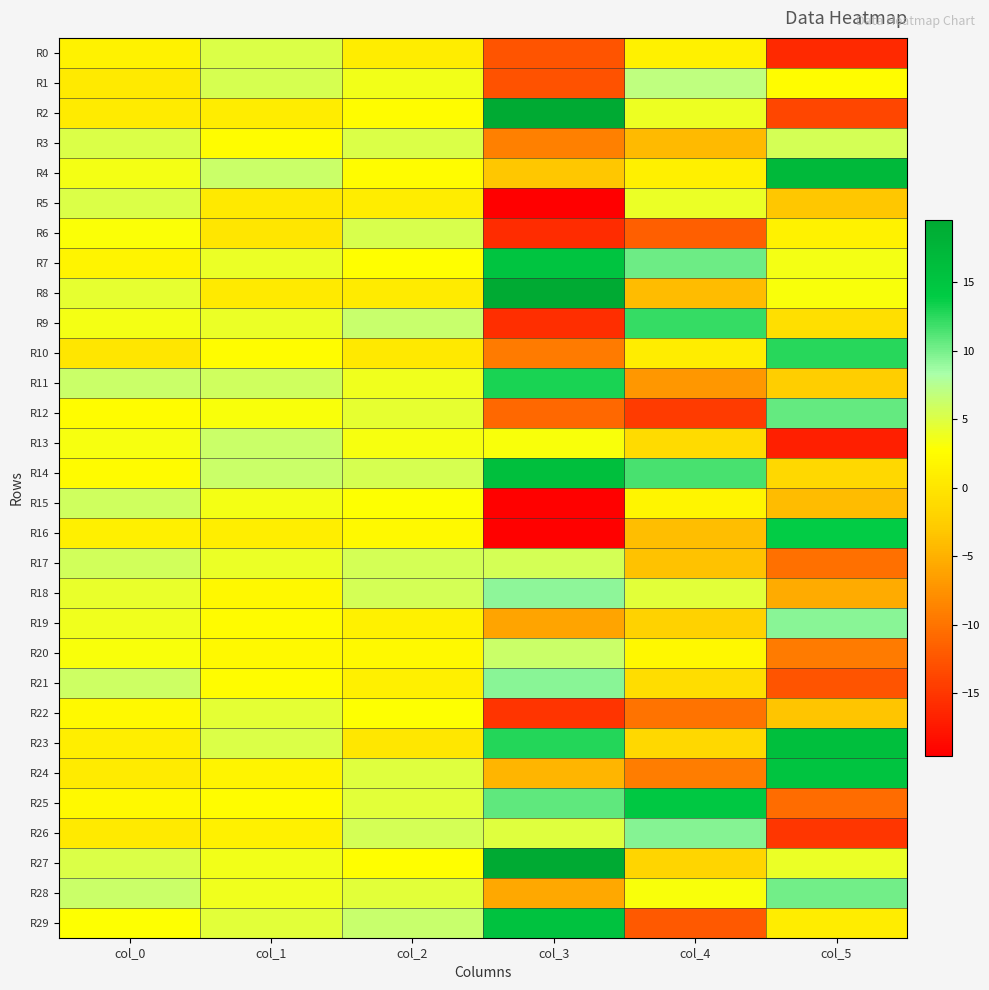

Reading right to left, transcribe all the data shown in this chart.

R0: col_5=-16.1	col_4=1.3	col_3=-12.5	col_2=0.9	col_1=5.0	col_0=1.4
R1: col_5=2.4	col_4=6.9	col_3=-12.8	col_2=3.5	col_1=5.4	col_0=0.5
R2: col_5=-13.7	col_4=3.8	col_3=19.3	col_2=2.6	col_1=0.8	col_0=0.6
R3: col_5=5.6	col_4=-4.2	col_3=-9.0	col_2=5.1	col_1=2.5	col_0=5.0
R4: col_5=16.9	col_4=1.1	col_3=-3.1	col_2=2.4	col_1=6.1	col_0=3.4
R5: col_5=-3.1	col_4=4.1	col_3=-19.6	col_2=0.8	col_1=0.4	col_0=5.1
R6: col_5=1.5	col_4=-11.6	col_3=-15.8	col_2=5.3	col_1=0.1	col_0=2.9
R7: col_5=3.4	col_4=10.2	col_3=15.1	col_2=2.7	col_1=4.1	col_0=1.5
R8: col_5=3.1	col_4=-4.0	col_3=19.5	col_2=0.6	col_1=0.5	col_0=4.3
R9: col_5=-0.7	col_4=12.1	col_3=-15.6	col_2=6.4	col_1=4.1	col_0=3.5
R10: col_5=12.6	col_4=0.8	col_3=-9.4	col_2=0.3	col_1=2.5	col_0=0.1
R11: col_5=-2.5	col_4=-7.1	col_3=13.0	col_2=3.7	col_1=5.8	col_0=6.2
R12: col_5=10.6	col_4=-14.6	col_3=-10.9	col_2=4.3	col_1=3.1	col_0=2.6
R13: col_5=-16.9	col_4=-1.2	col_3=3.1	col_2=3.3	col_1=6.2	col_0=3.3
R14: col_5=-1.5	col_4=11.6	col_3=15.9	col_2=5.3	col_1=6.2	col_0=2.3
R15: col_5=-4.1	col_4=1.8	col_3=-19.4	col_2=2.8	col_1=3.4	col_0=5.9
R16: col_5=13.8	col_4=-3.9	col_3=-19.3	col_2=2.2	col_1=0.9	col_0=1.2
R17: col_5=-10.3	col_4=-3.6	col_3=5.5	col_2=5.6	col_1=4.1	col_0=5.7
R18: col_5=-5.5	col_4=4.7	col_3=9.2	col_2=5.6	col_1=2.1	col_0=4.2
R19: col_5=9.4	col_4=-2.1	col_3=-6.1	col_2=1.3	col_1=2.4	col_0=3.7
R20: col_5=-9.4	col_4=2.1	col_3=6.2	col_2=2.2	col_1=2.2	col_0=3.1
R21: col_5=-12.6	col_4=-0.8	col_3=9.3	col_2=1.1	col_1=2.5	col_0=6.0
R22: col_5=-3.3	col_4=-10.0	col_3=-15.3	col_2=2.9	col_1=4.5	col_0=2.2
R23: col_5=16.0	col_4=-1.4	col_3=12.7	col_2=0.2	col_1=5.1	col_0=0.9
R24: col_5=15.1	col_4=-9.3	col_3=-4.7	col_2=4.8	col_1=1.6	col_0=0.7
R25: col_5=-10.7	col_4=14.5	col_3=10.7	col_2=4.7	col_1=2.5	col_0=2.2
R26: col_5=-15.0	col_4=9.5	col_3=4.8	col_2=5.5	col_1=1.2	col_0=0.4
R27: col_5=4.1	col_4=-1.8	col_3=19.4	col_2=2.6	col_1=3.5	col_0=5.1
R28: col_5=10.1	col_4=3.1	col_3=-5.8	col_2=4.7	col_1=3.8	col_0=6.2
R29: col_5=0.8	col_4=-12.1	col_3=15.5	col_2=6.4	col_1=4.6	col_0=2.8